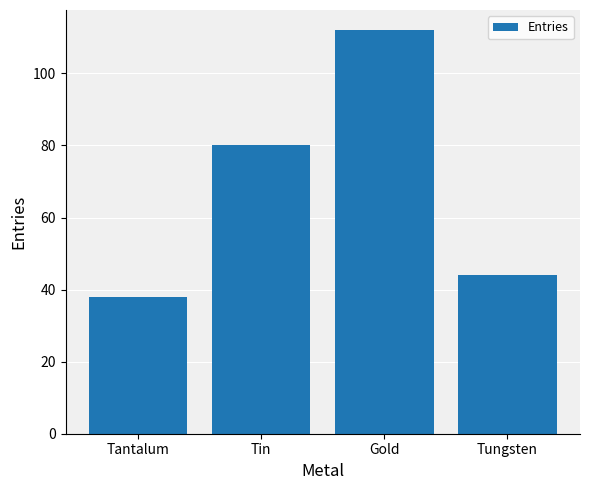

At which label is the value closest to 75?

Tin